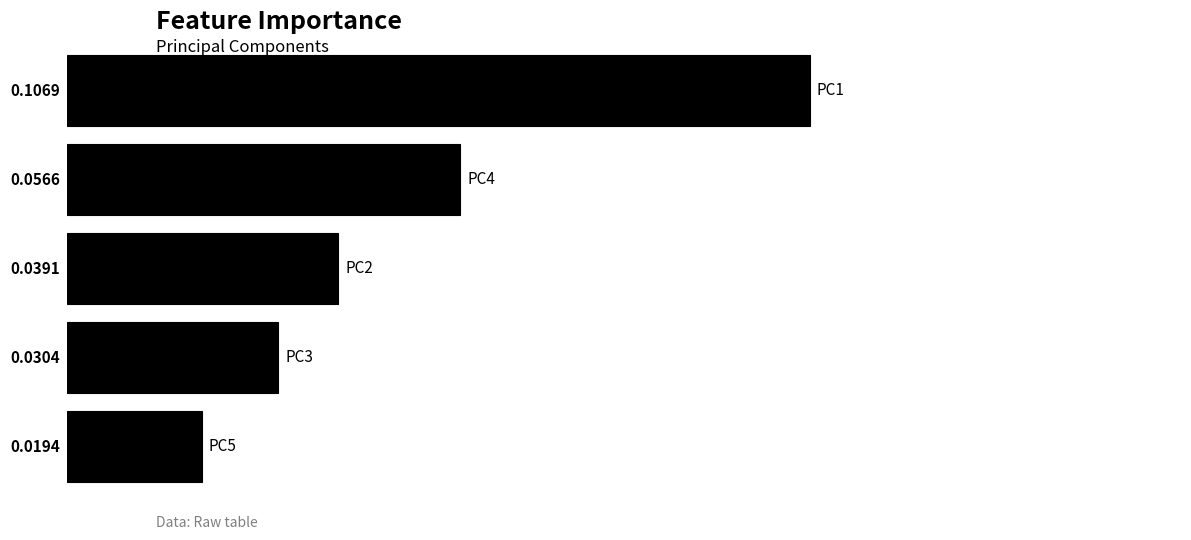

Does the chart contain any negative values?

No